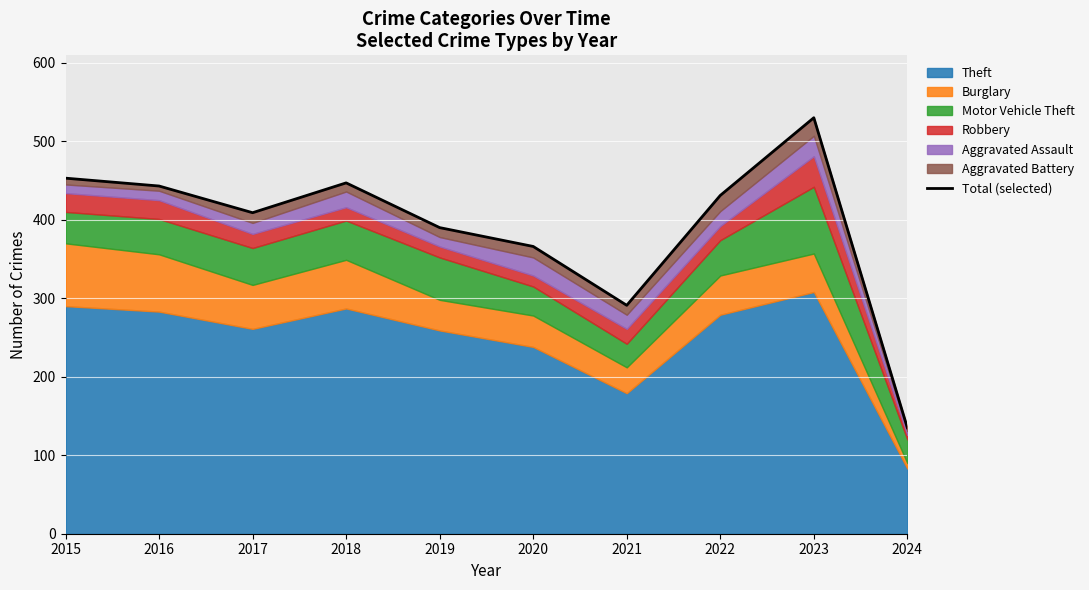

Reading right to left, list all the values displayed in this chart.

135	530	431	291	366	390	447	409	443	453